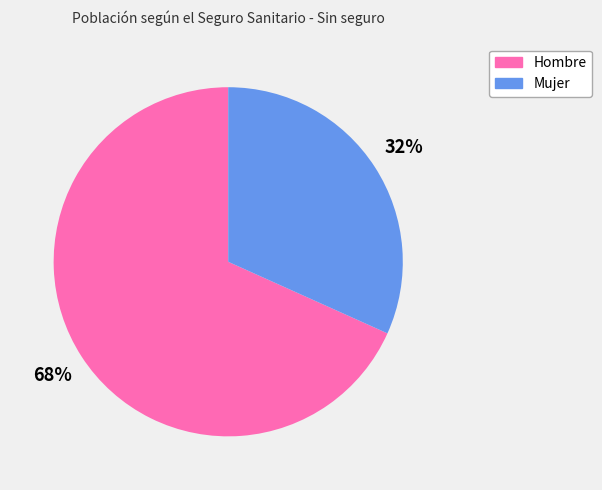

What is the largest slice in the pie chart?

Hombre